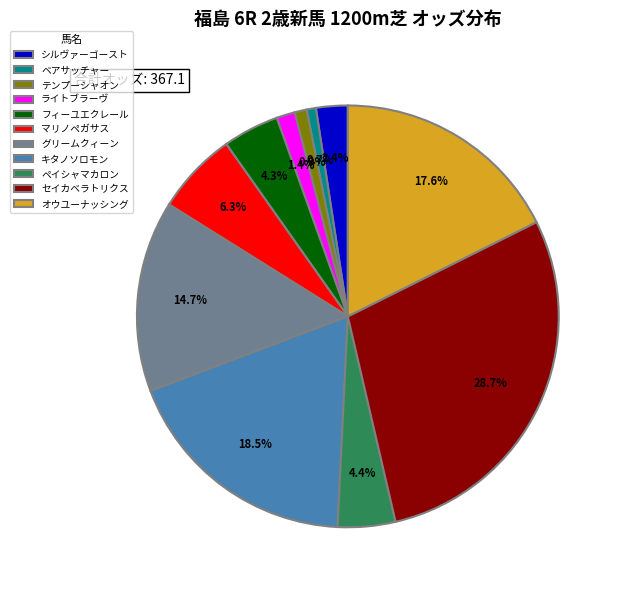

What is the largest slice in the pie chart?

セイカベラトリクス